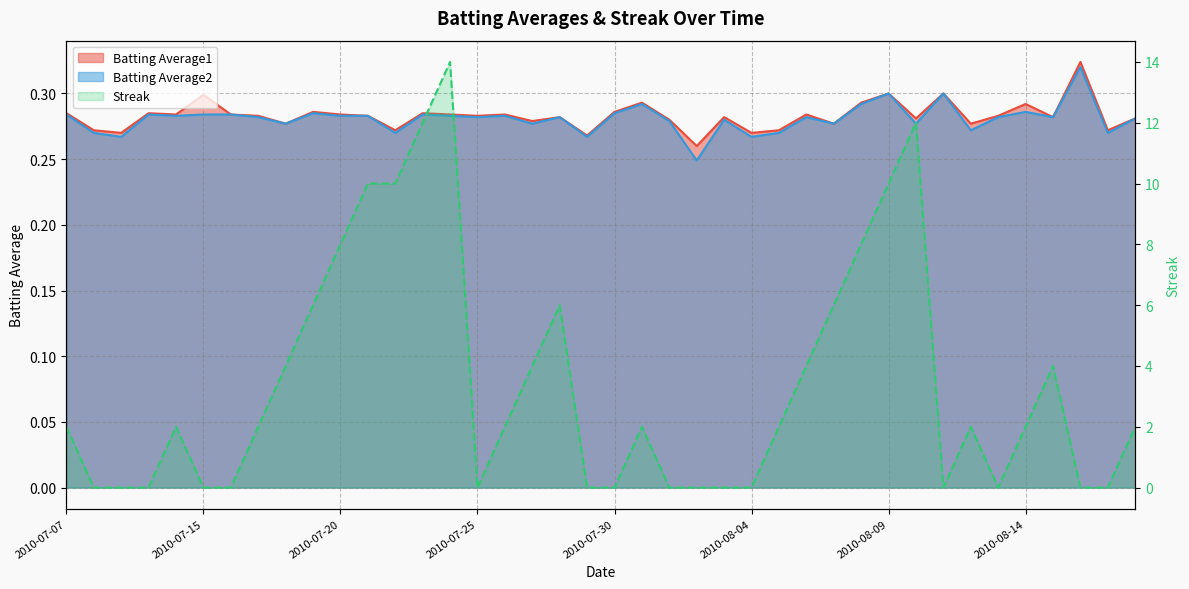

Is it true that Batting Average1 equals 0.3 at 2010-07-21?

True